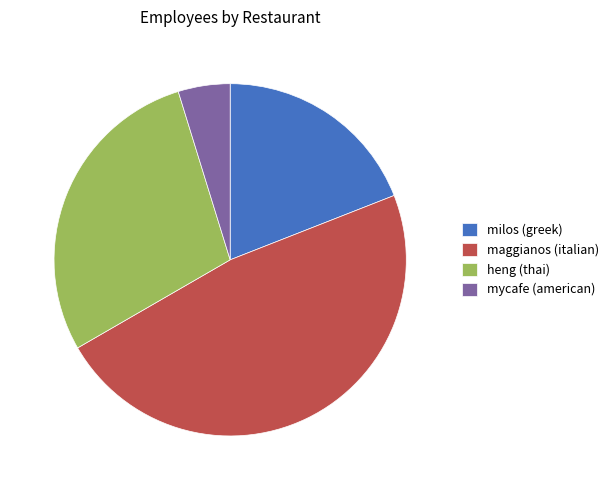

True or false: mycafe (american) accounts for 5% of the total.

True